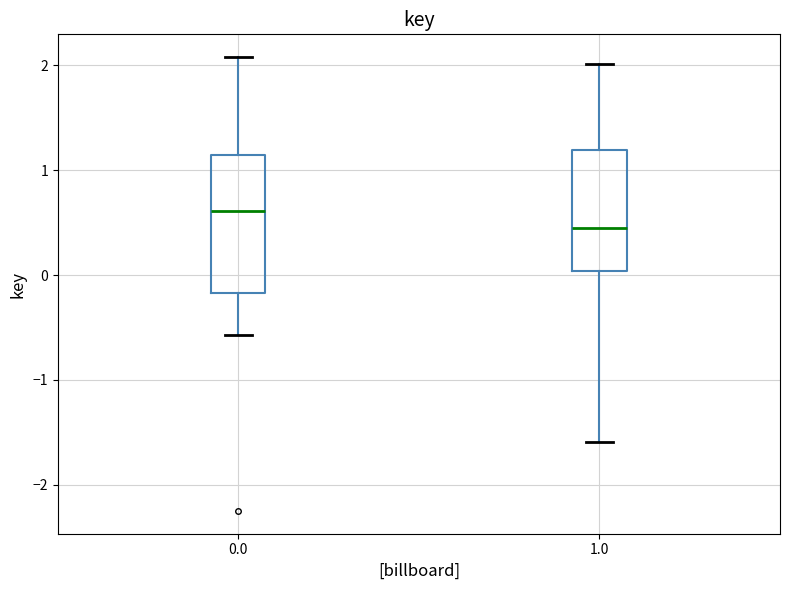

Reading left to right, transcribe this box plot: for each box, give where its median line is, the range the box spans, and where its two whiskers end, as read against the y-axis. The values are not printed on the chart, so give them approximately, as read against the axis.

0.0: median 0.6, box -0.2 to 1.1, whiskers -0.6 to 2.1
1.0: median 0.5, box 0.0 to 1.2, whiskers -1.6 to 2.0